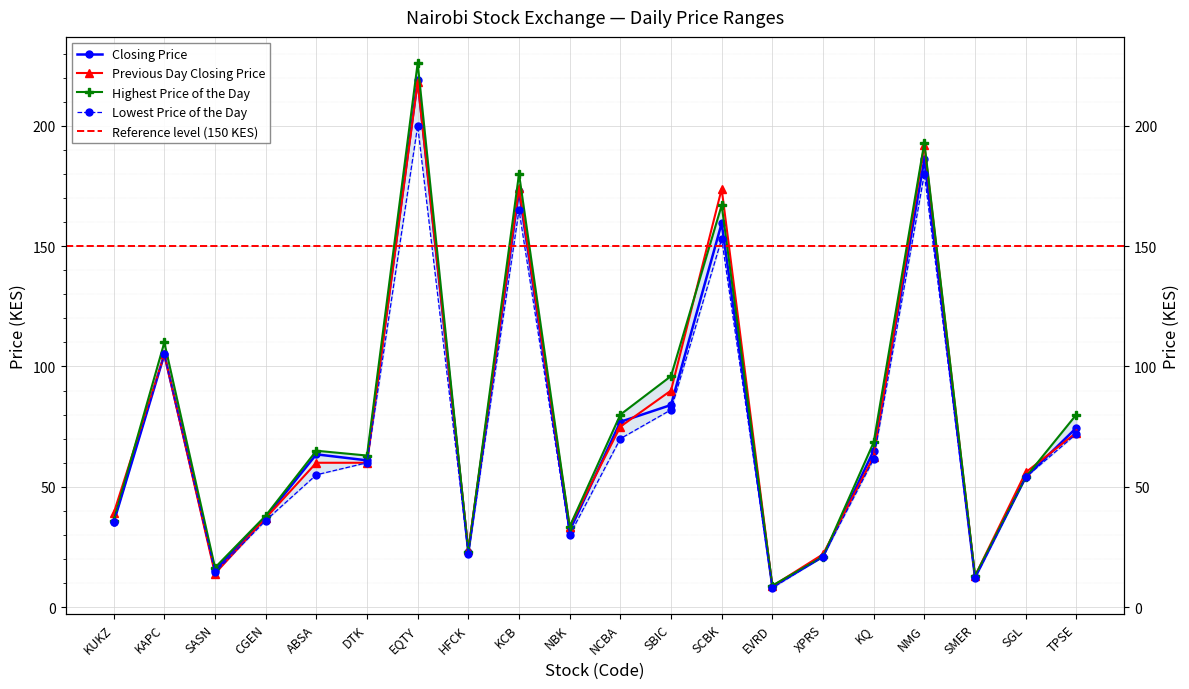

What is the sum of the Previous Day Closing Price values at ABSA and KAPC?

165.0